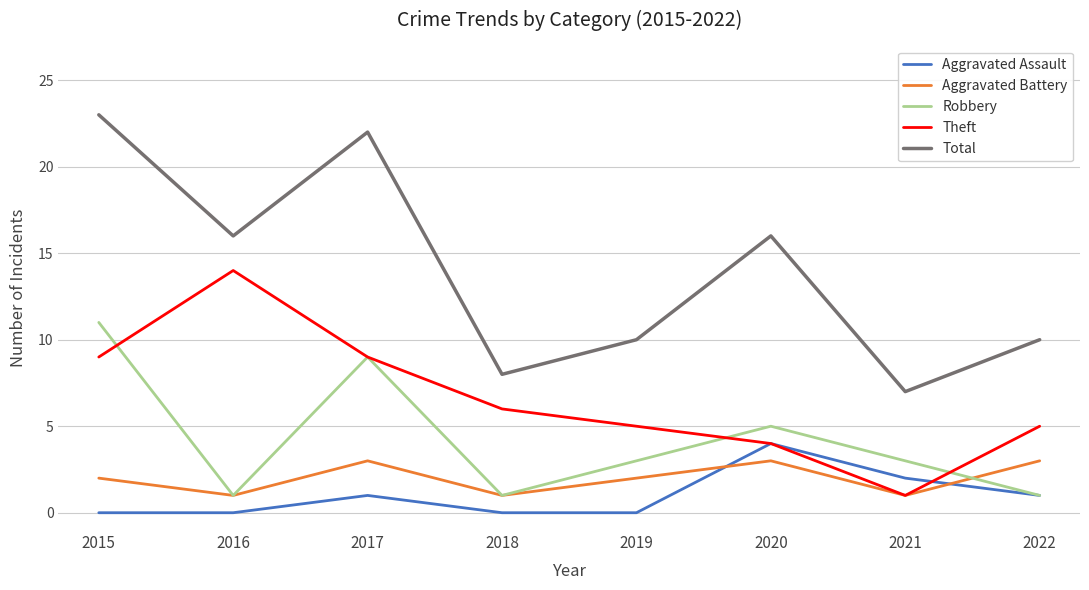

What is the sum of the Theft values at 2020 and 2017?

13